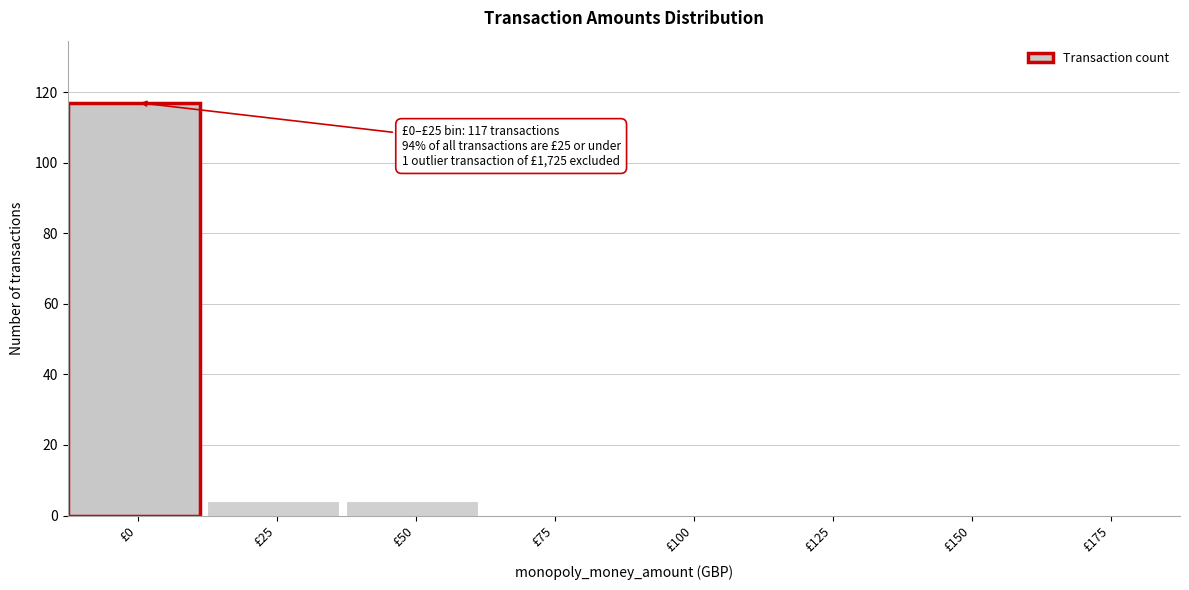

Reading left to right, what are all the values shown in this chart?

£0=117	£25=4	£50=4	£75=0	£100=0	£125=0	£150=0	£175=0